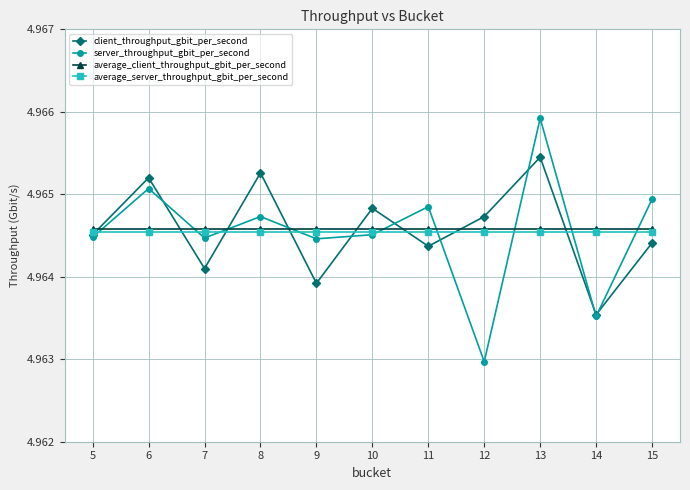

Which series has the largest range (max minus min)?

server_throughput_gbit_per_second